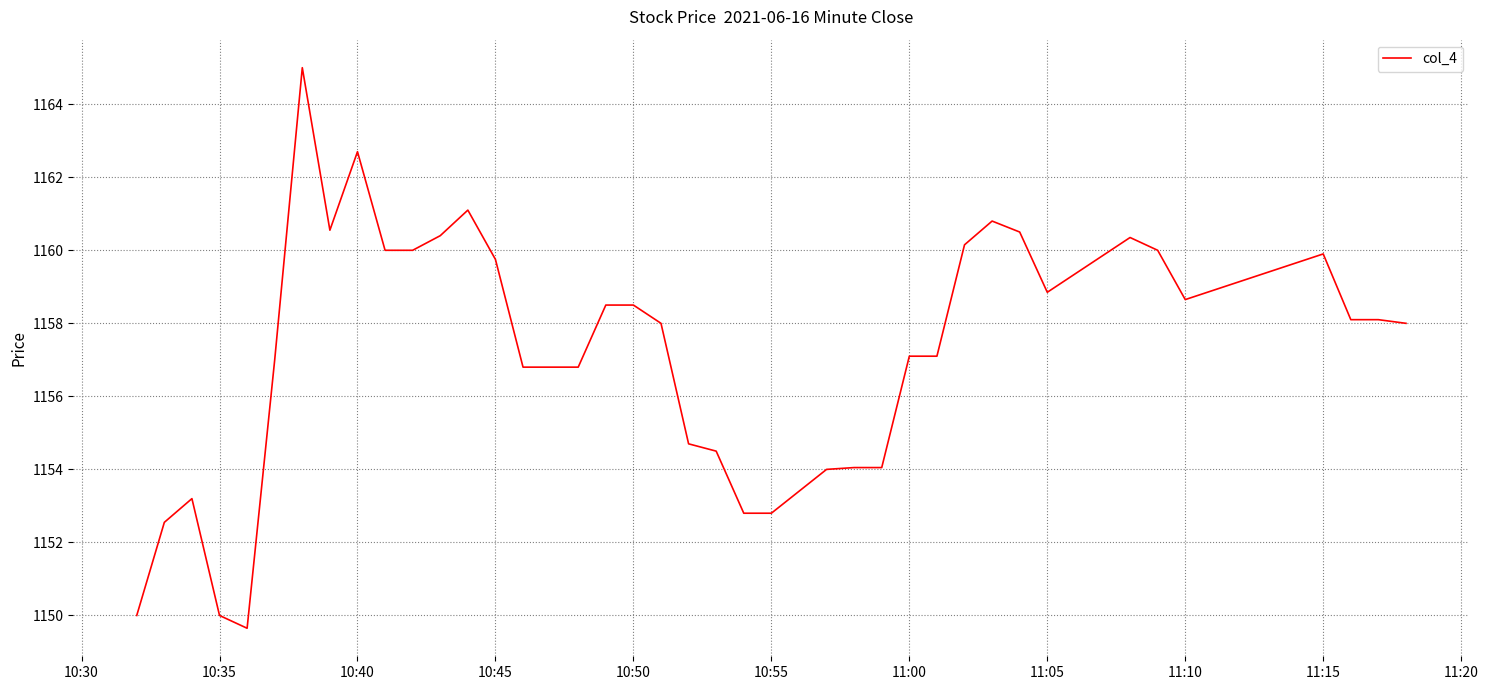

What is the maximum value shown in the chart?

1165.0